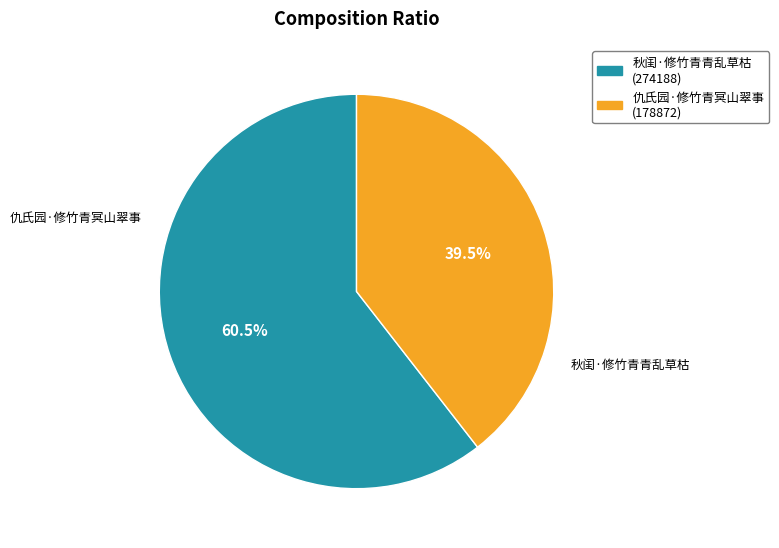

Is there any slice that represents more than half of the pie?

Yes